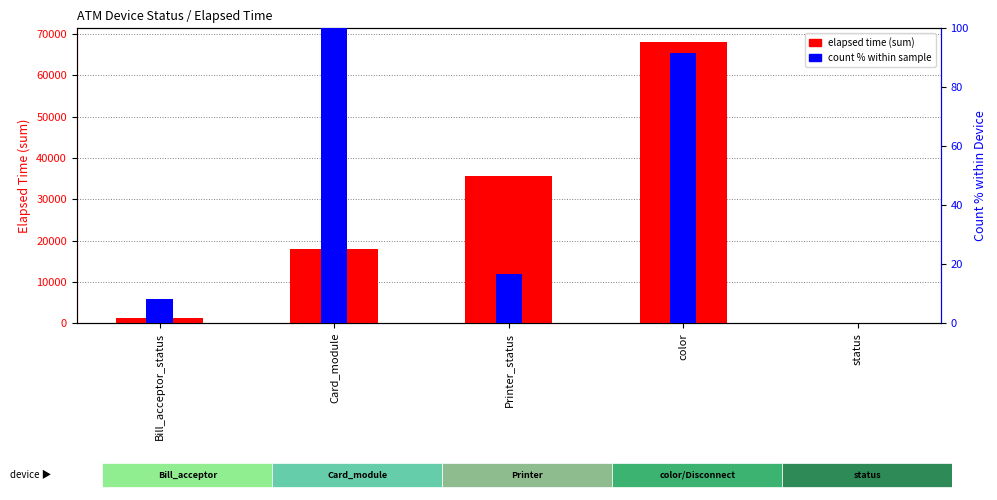

What is the value of the count % within sample bar at the 2nd from the left?

100.0